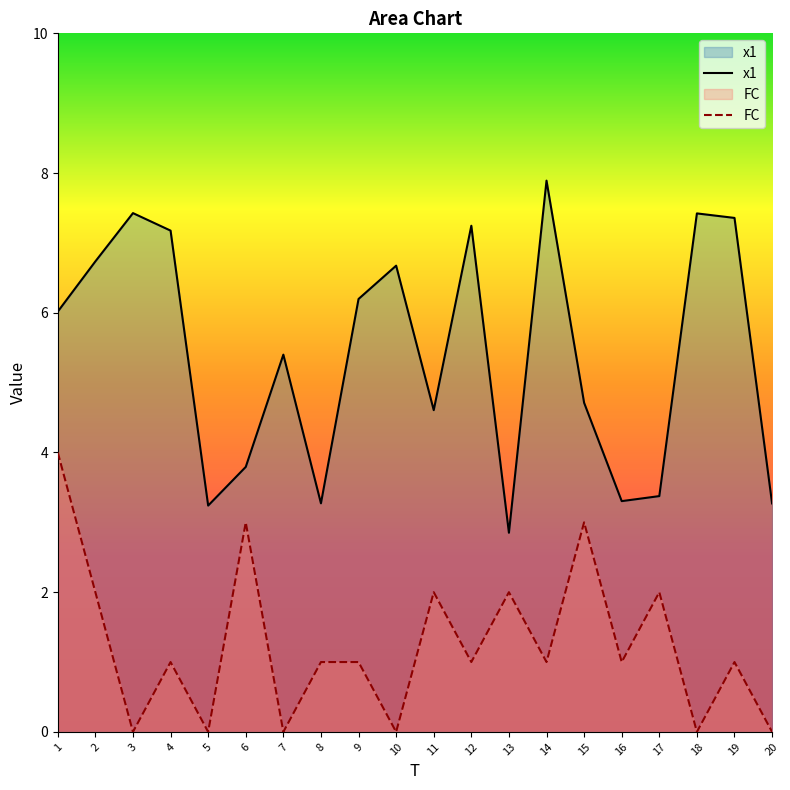

What is the difference between the second highest and minimum values in the FC series?

3.0